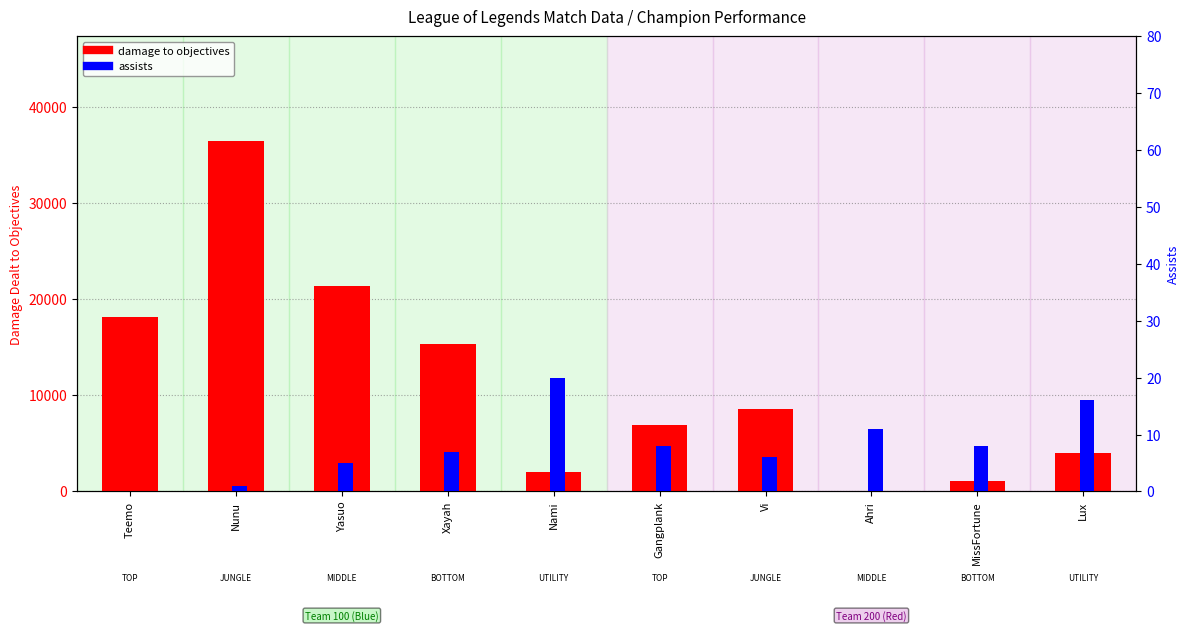

At which category does the chart reach its peak across all series?

Nunu